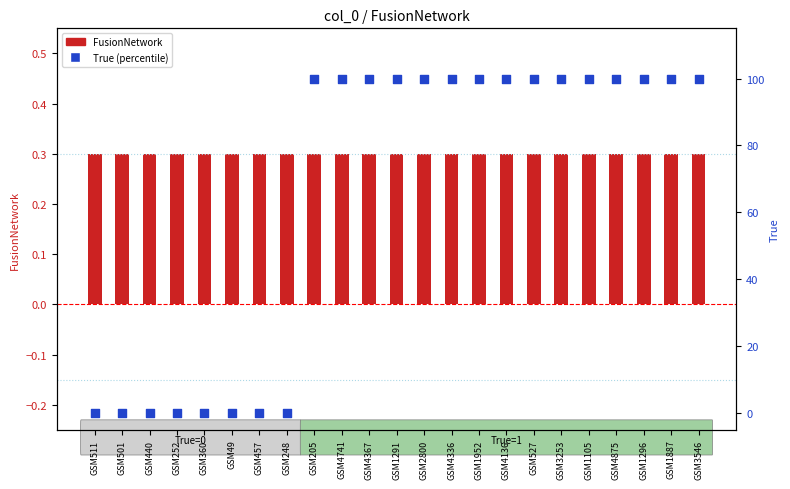

Which series has the largest Y range (max minus min)?

True (percentile)